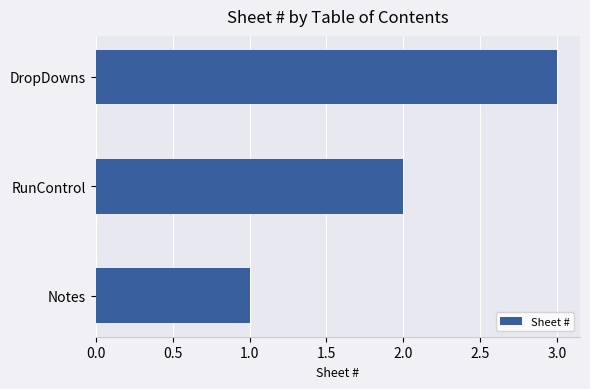

What value does the data have at DropDowns?

3